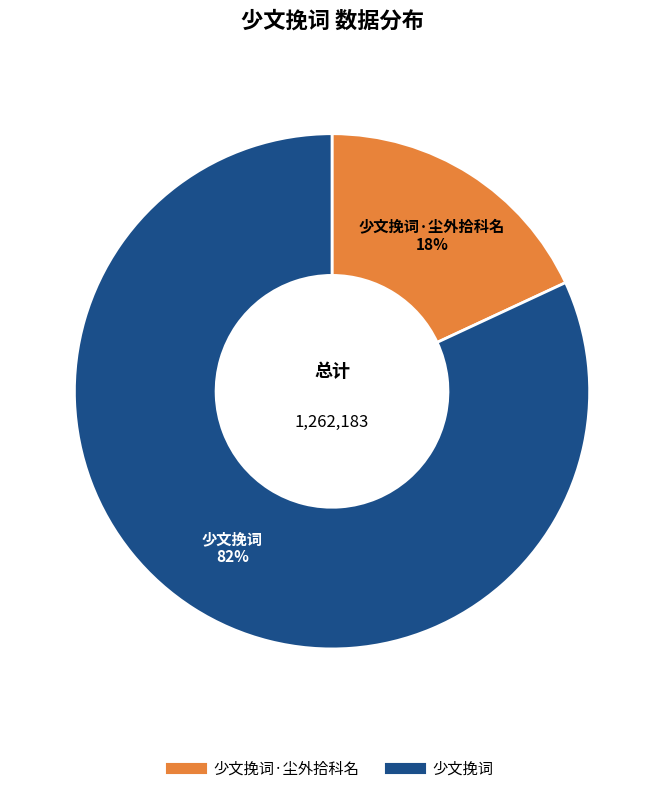

Is there a majority slice in this chart?

Yes